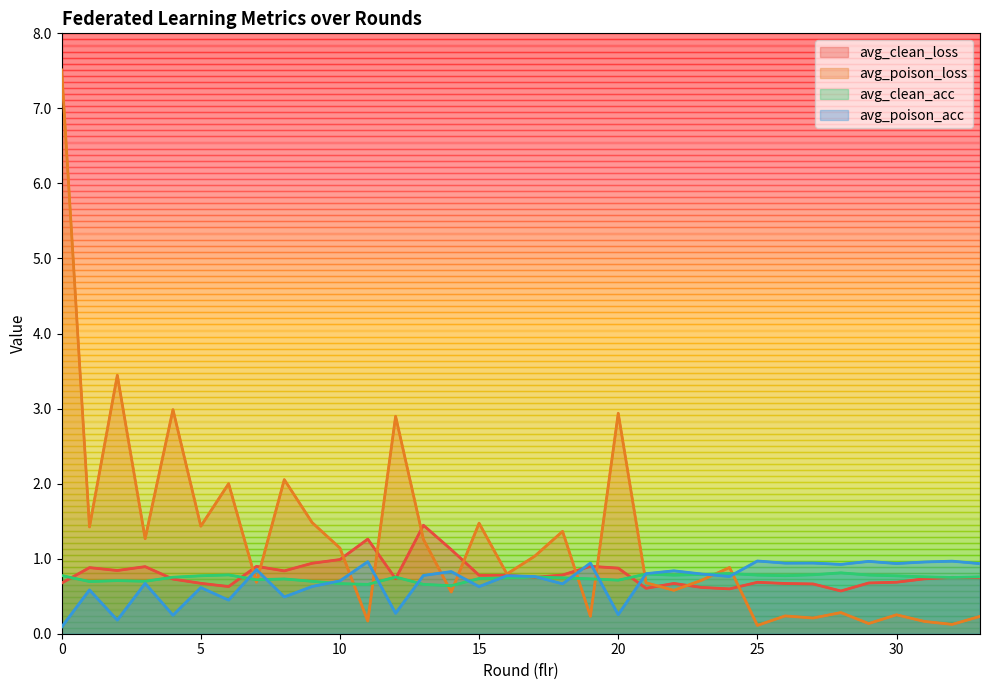

What is the difference between the second highest and second lowest values in the avg_poison_loss series?

3.3